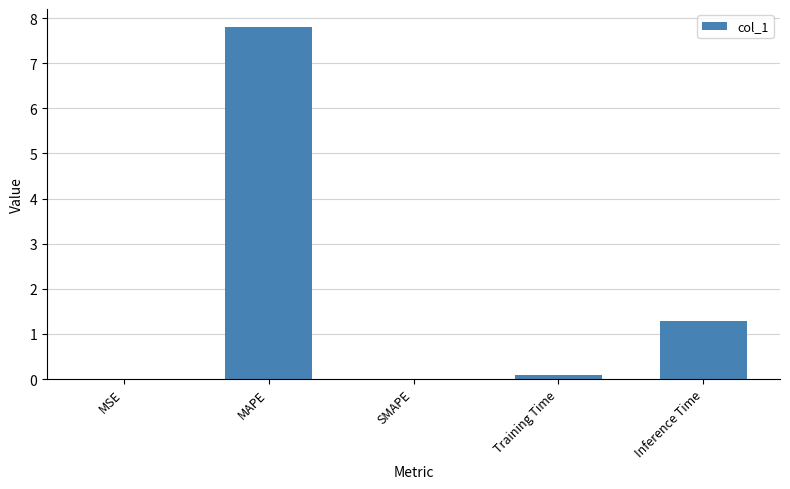

What is the maximum value shown in the chart?

7.8